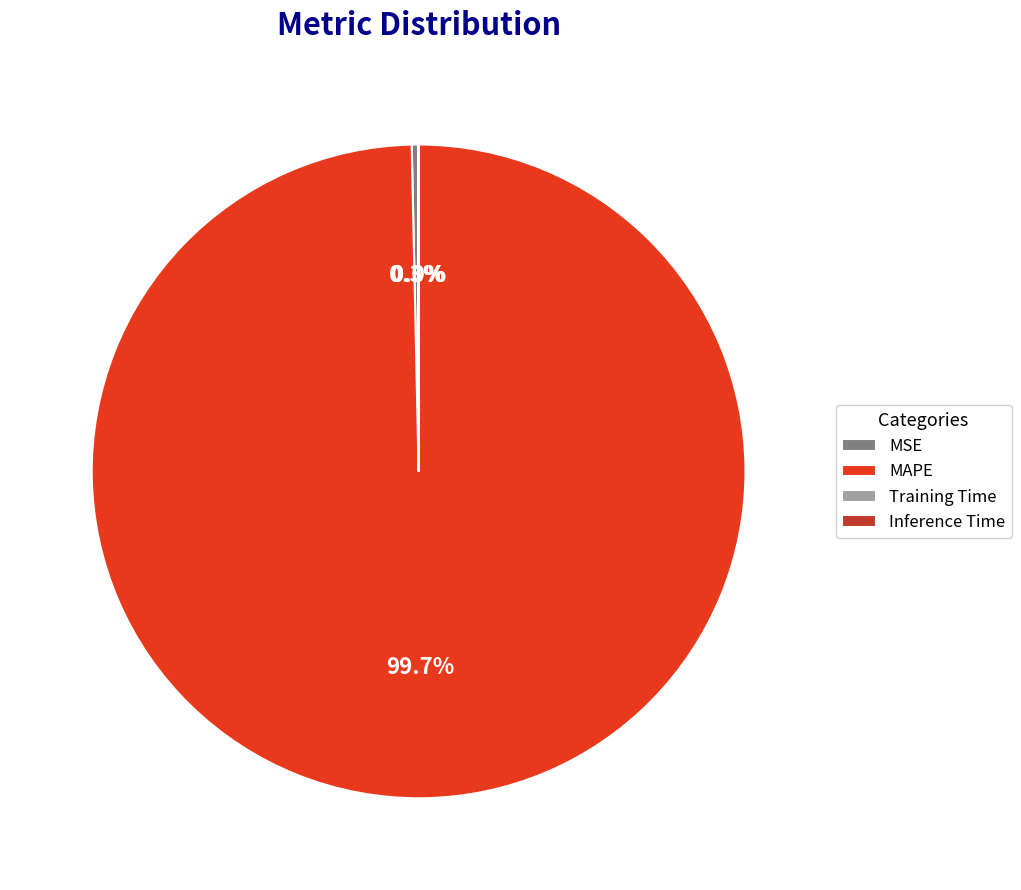

To the nearest percent, what is the difference between the largest and smallest slice percentages?

100%